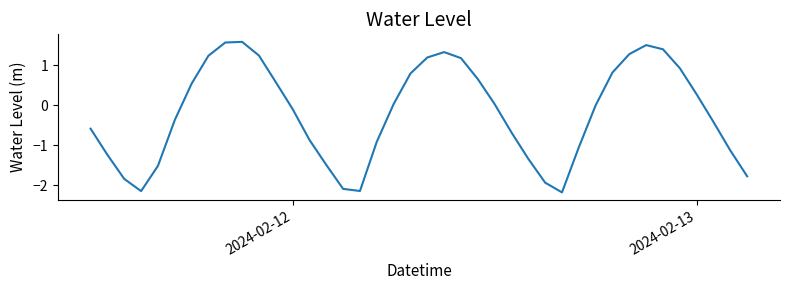

True or false: the data has more than 0 interior local peaks.

True